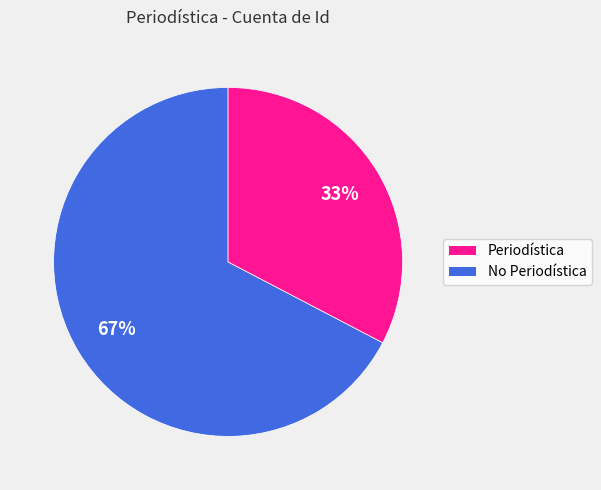

To the nearest percent, what is the average slice percentage?

50%